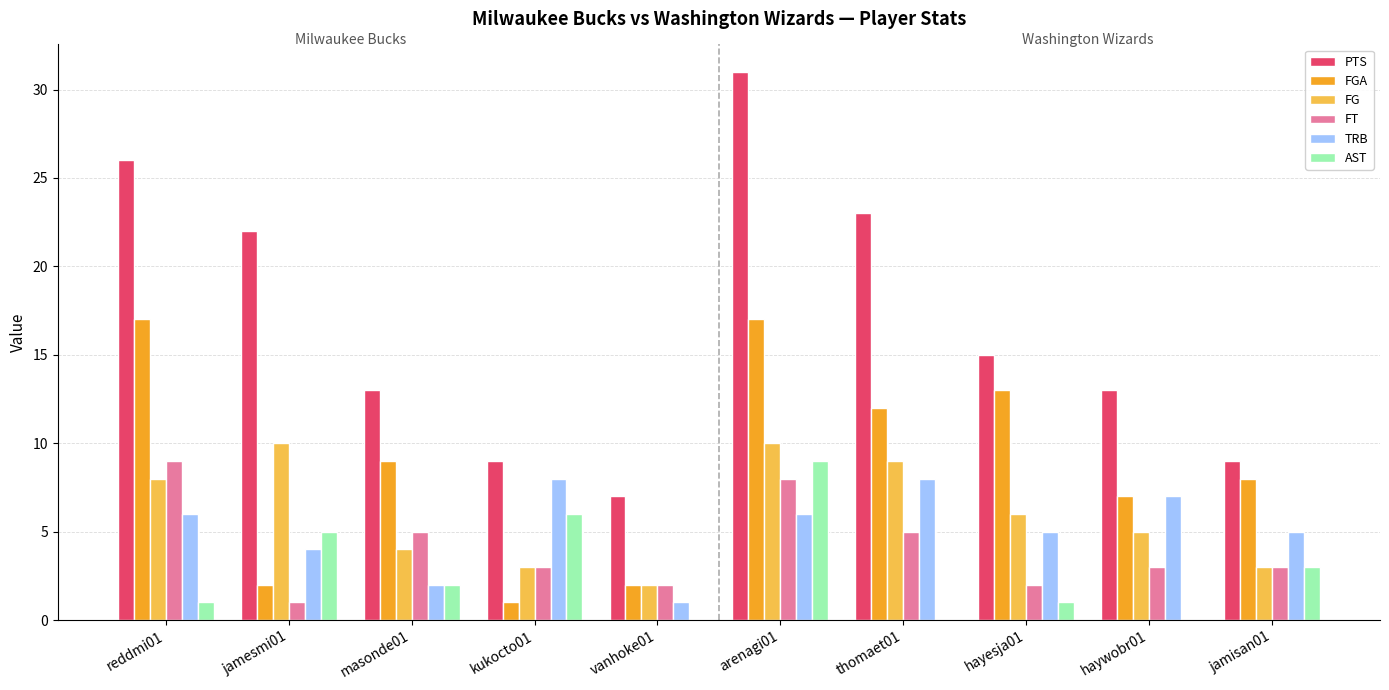

Read the AST value at hayesja01.

1